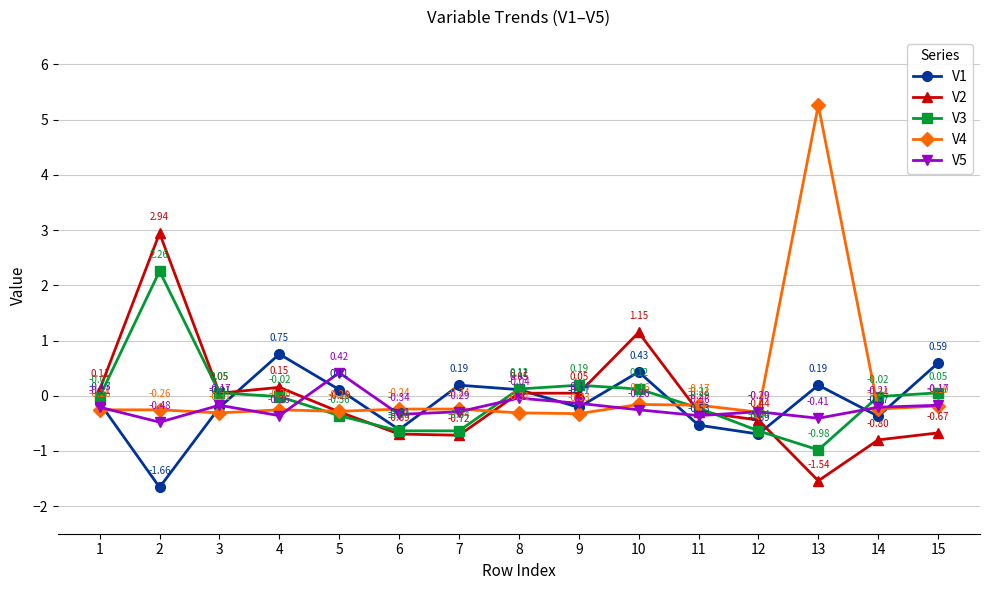

True or false: V1 and V4 intersect in this chart.

True